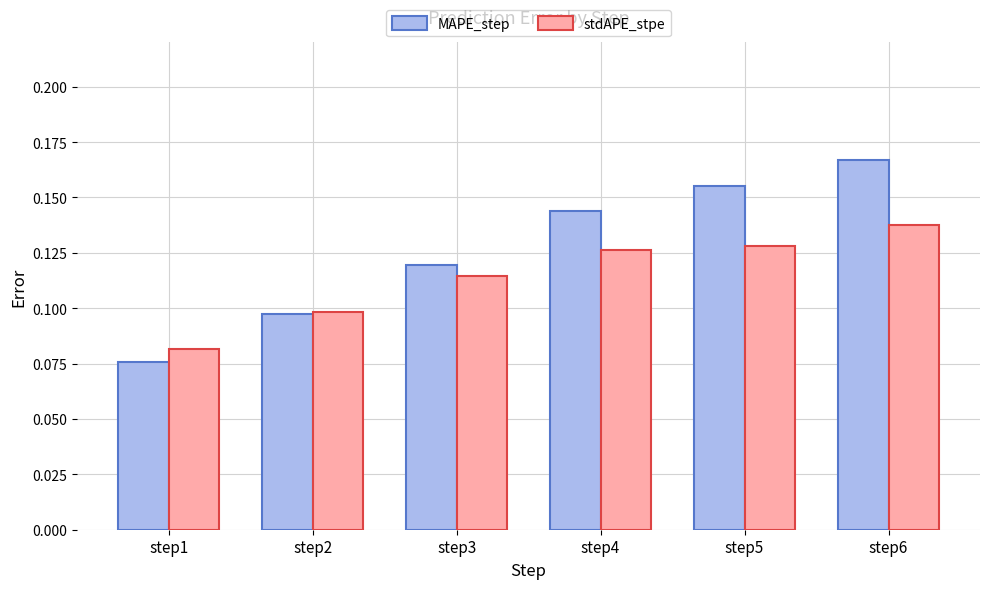

What are all the series names shown in the legend?

MAPE_step, stdAPE_stpe